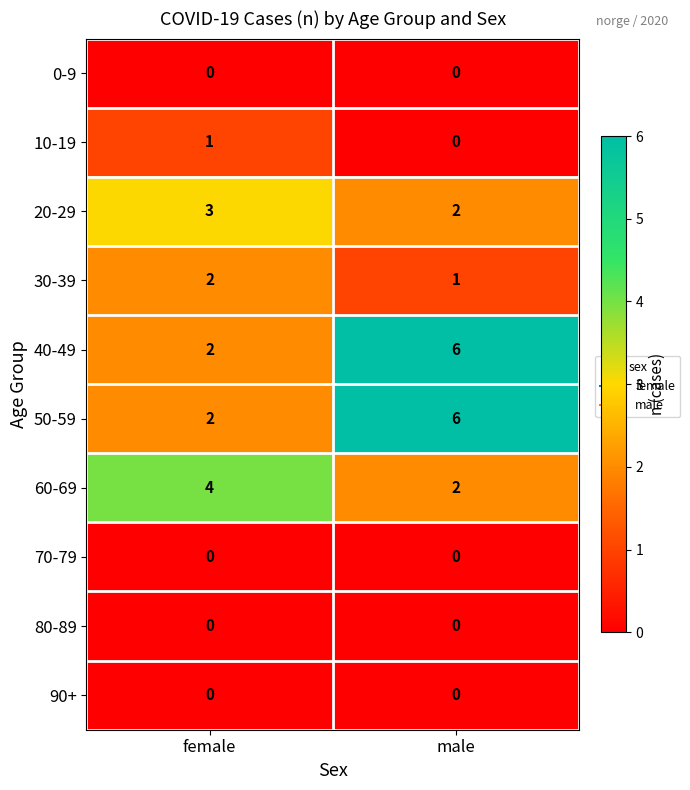

Rank the categories by 30-39 value from highest to lowest.

female, male